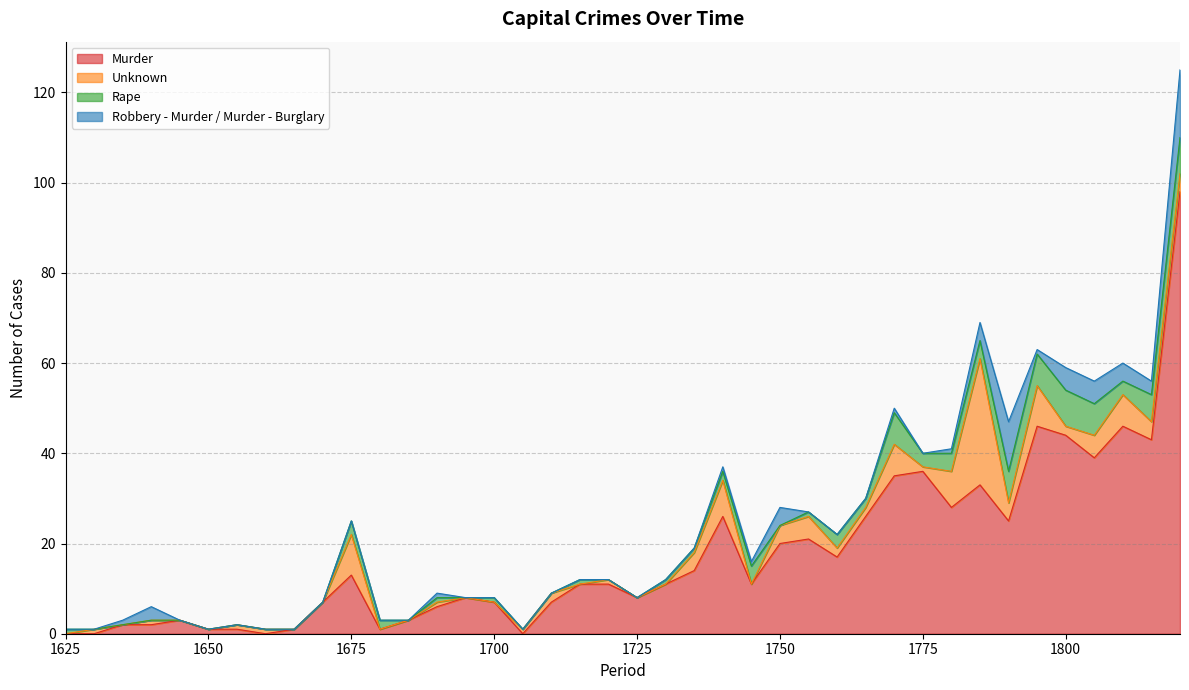

True or false: Rape has a value of 2 at 1740.

True